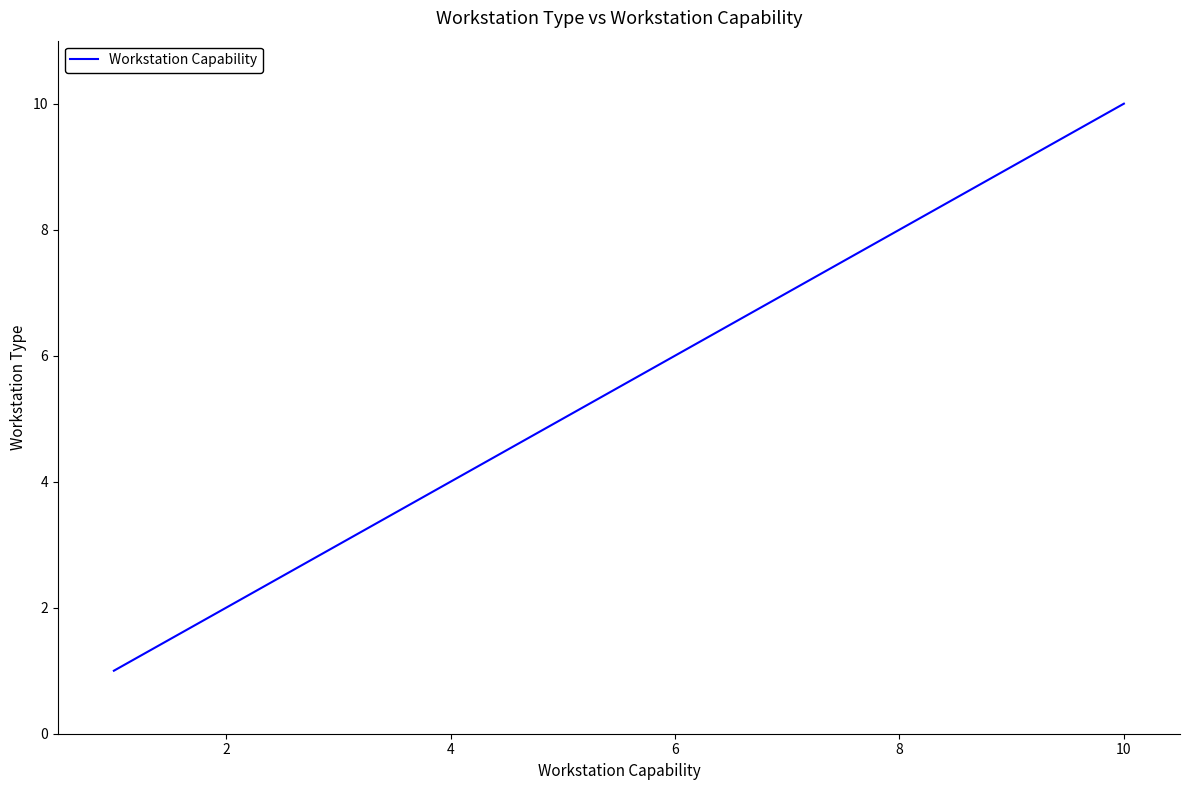

What is the difference between the maximum and minimum values?

9